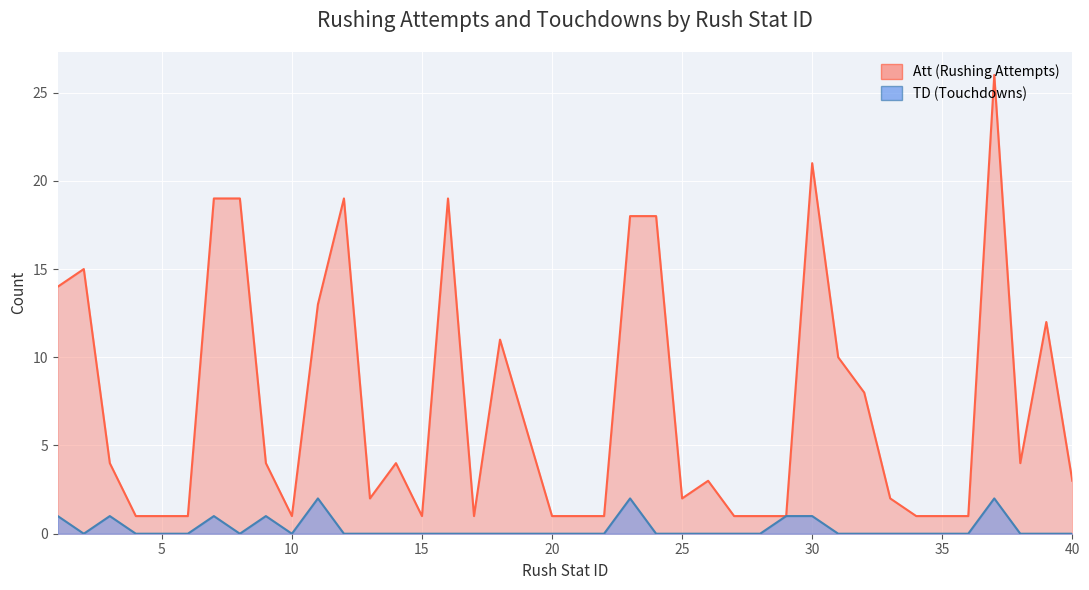

How many TD values are between 0 and 1?

37